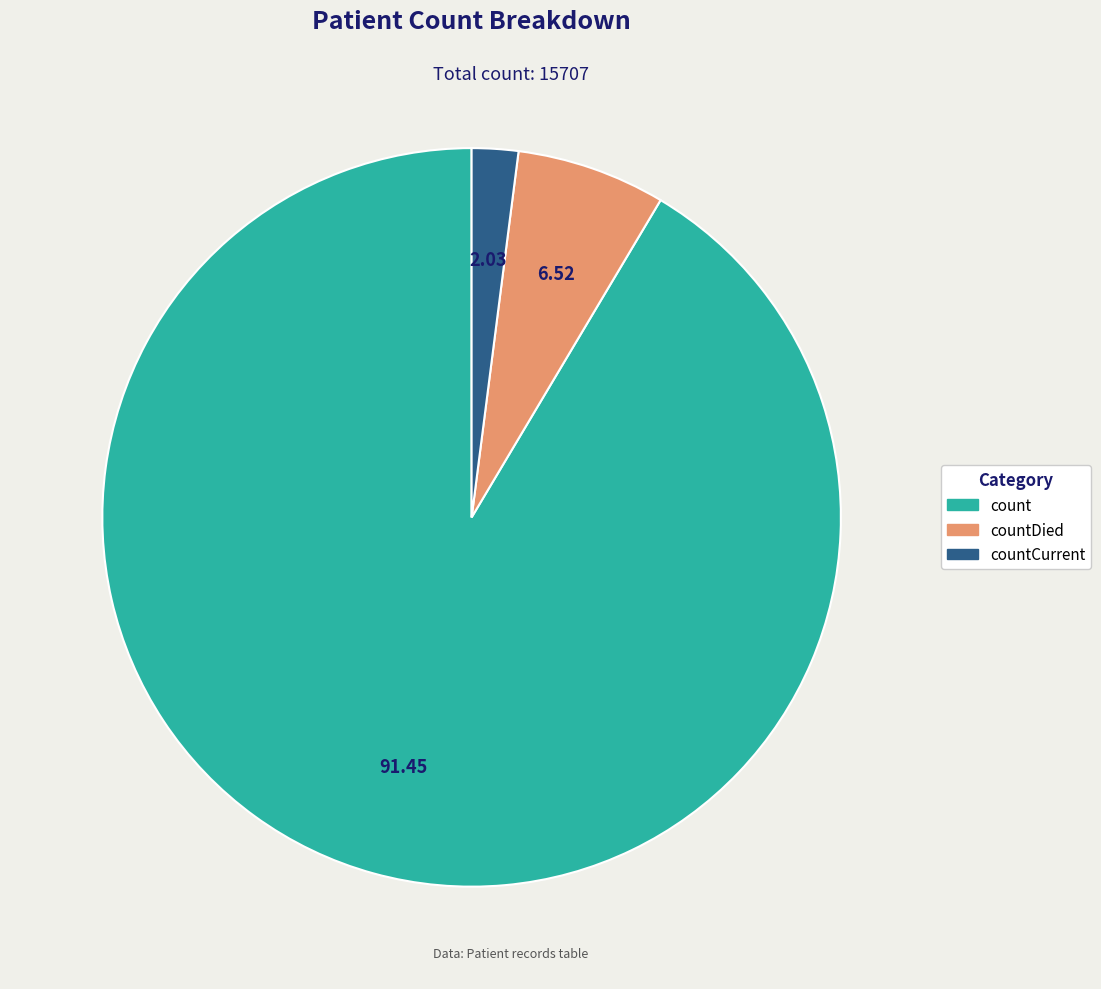

Combined, do count and countCurrent account for over 50%?

Yes